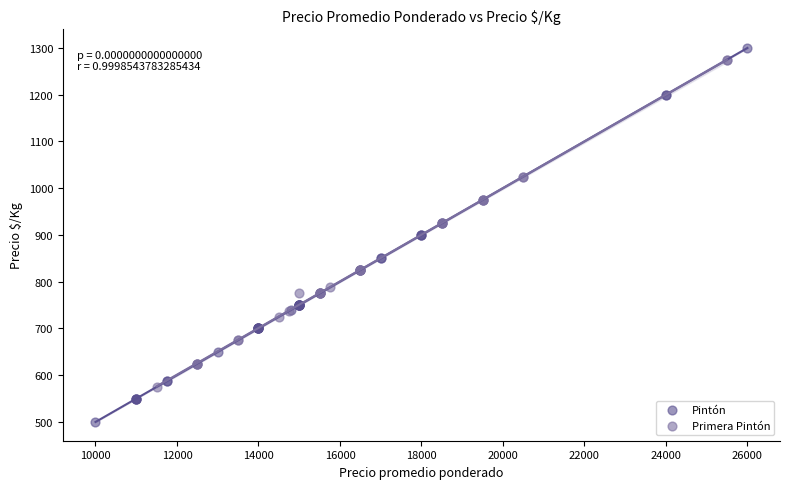

Which series contains the lowest Y value?

Pintón